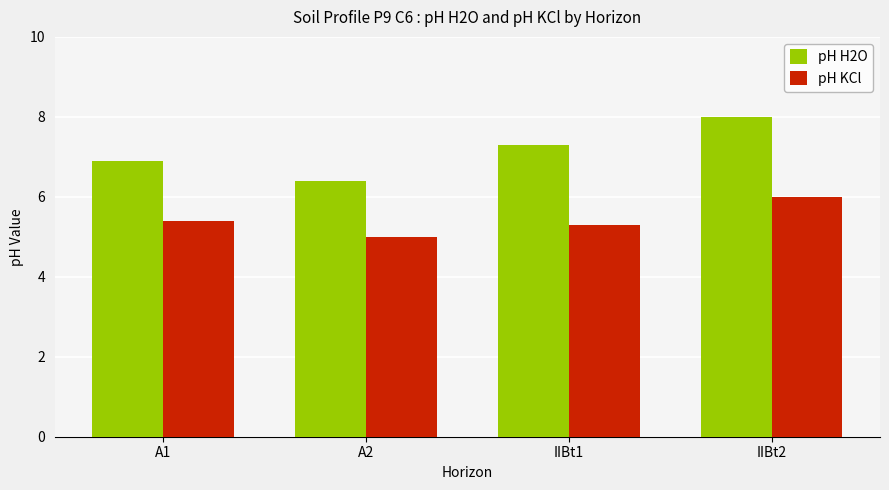

How many groups of bars are there?

4